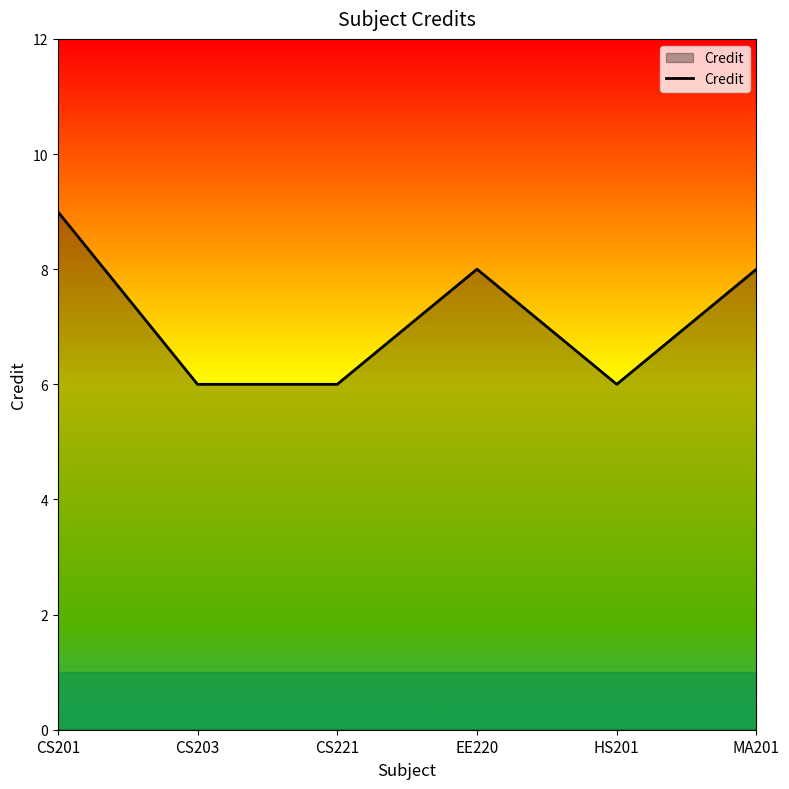

Reading left to right, transcribe all the data shown in this chart.

9	6	6	8	6	8